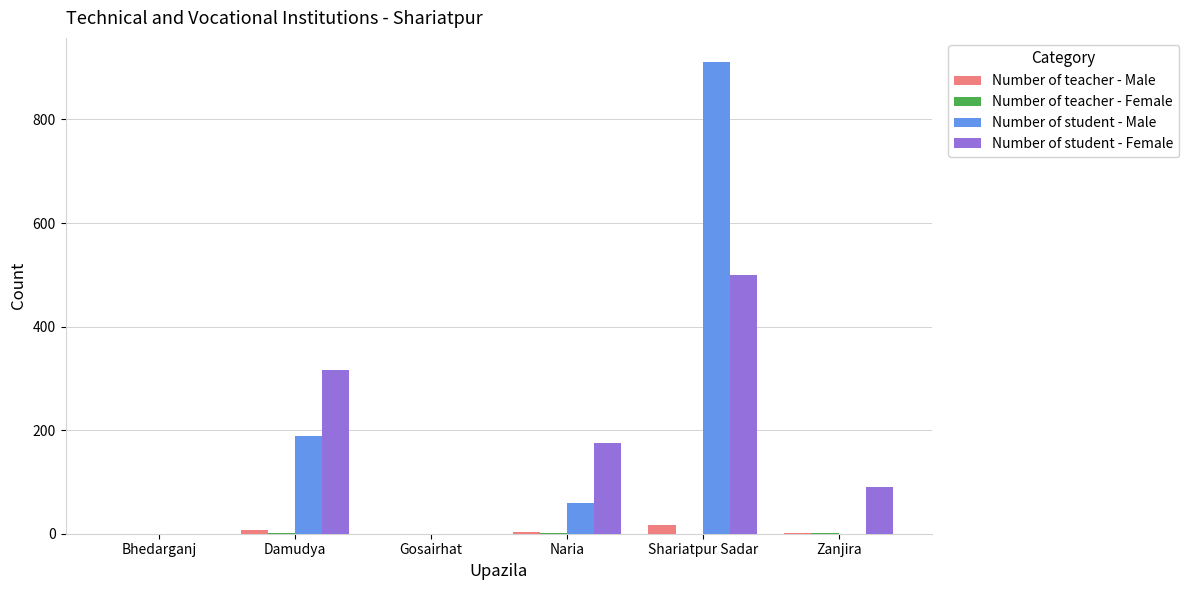

At which category is the sum across all series the highest?

Shariatpur Sadar